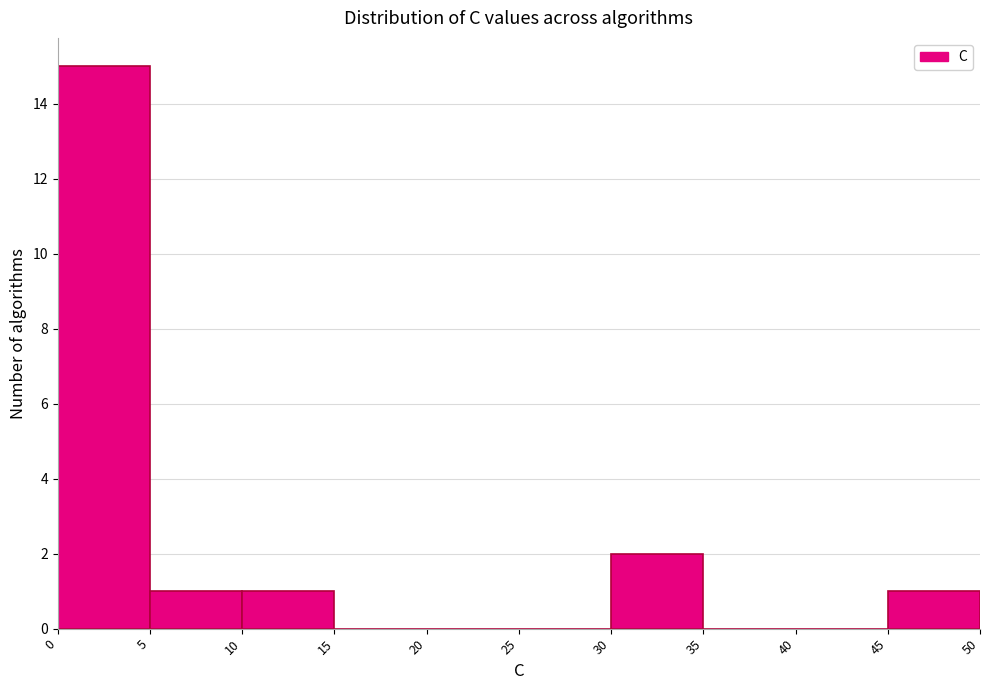

Reading left to right, list every bar in this chart as the range it spans on the x-axis followed by its height. The values are not printed on the chart, so give them approximately, as read against the axis.

0 to 5: 15
5 to 10: 1
10 to 15: 1
15 to 20: 0
20 to 25: 0
25 to 30: 0
30 to 35: 2
35 to 40: 0
40 to 45: 0
45 to 50: 1